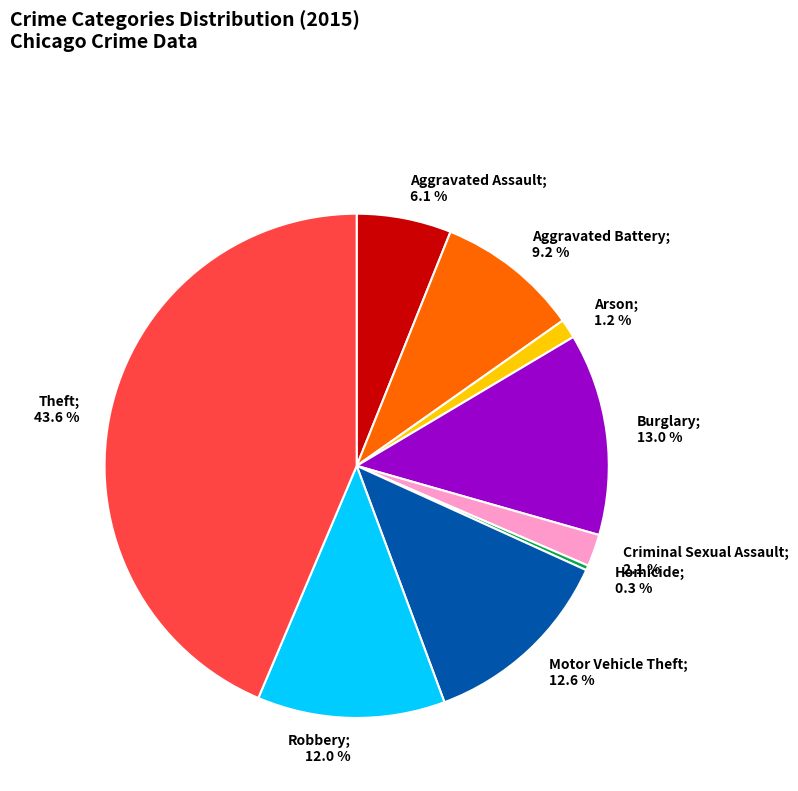

True or false: Arson accounts for 1% of the total.

True